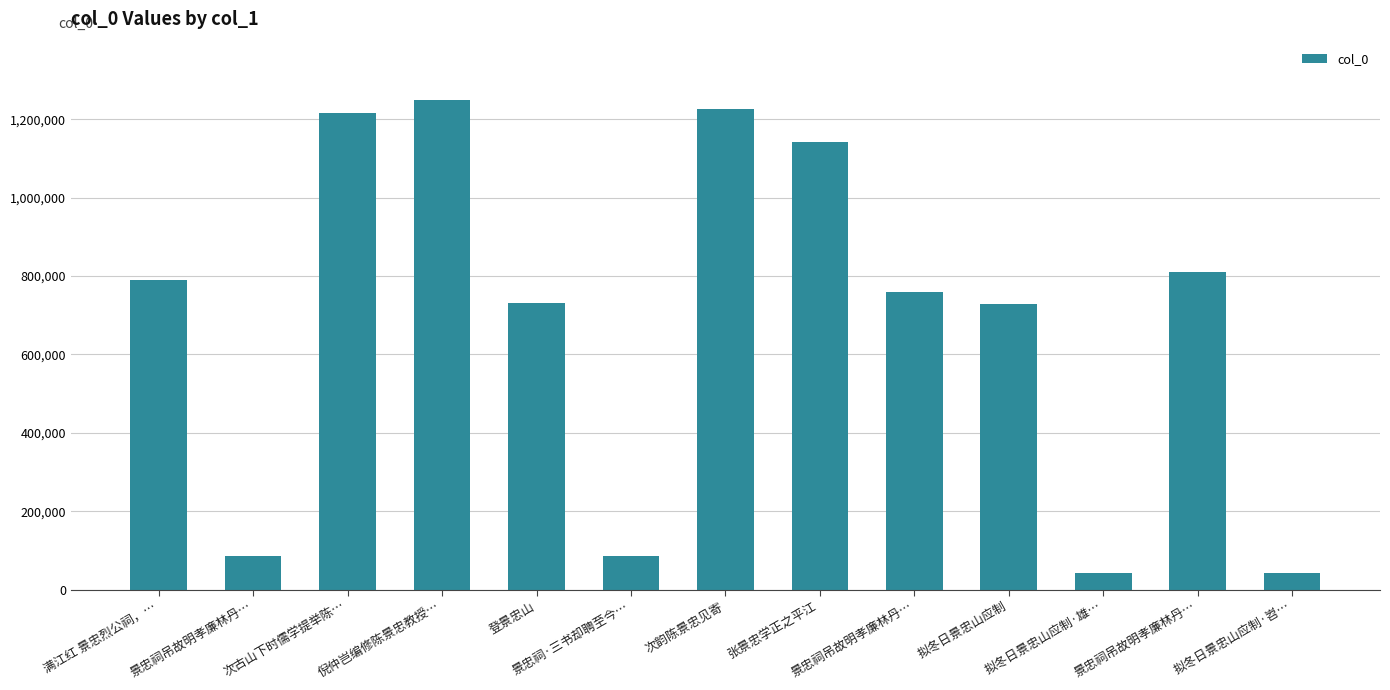

How many series are shown in this chart?

1